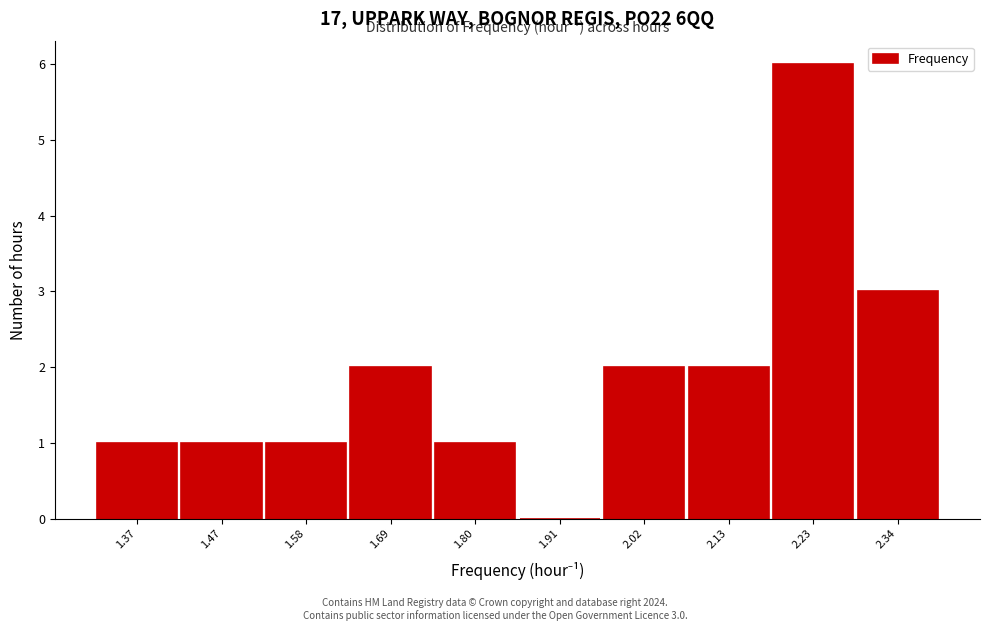

Reading left to right, extract all data points from this chart.

1.37=1	1.47=1	1.58=1	1.69=2	1.80=1	1.91=0	2.02=2	2.13=2	2.23=6	2.34=3